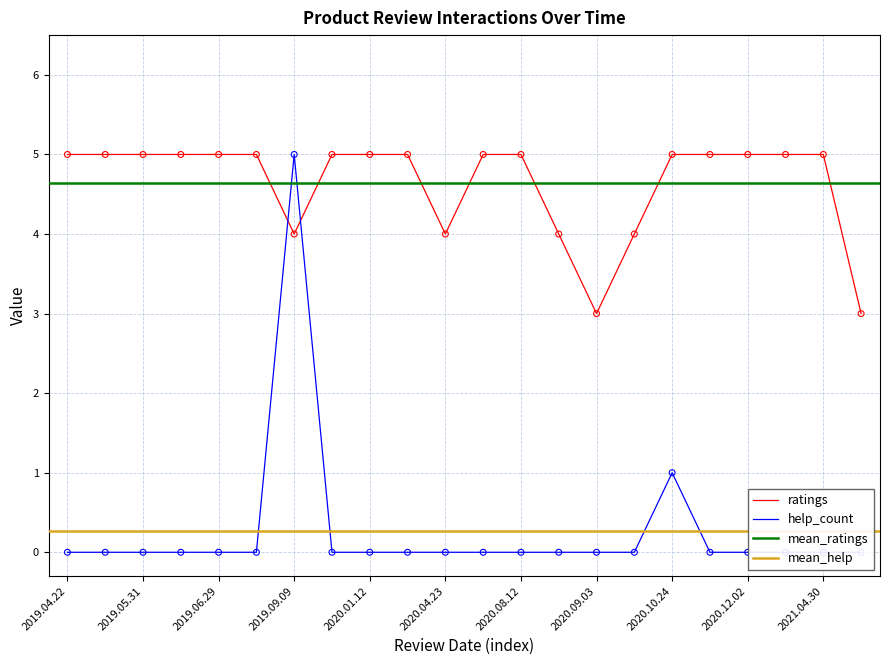

What is the total value across all series at 2020.04.23?

4